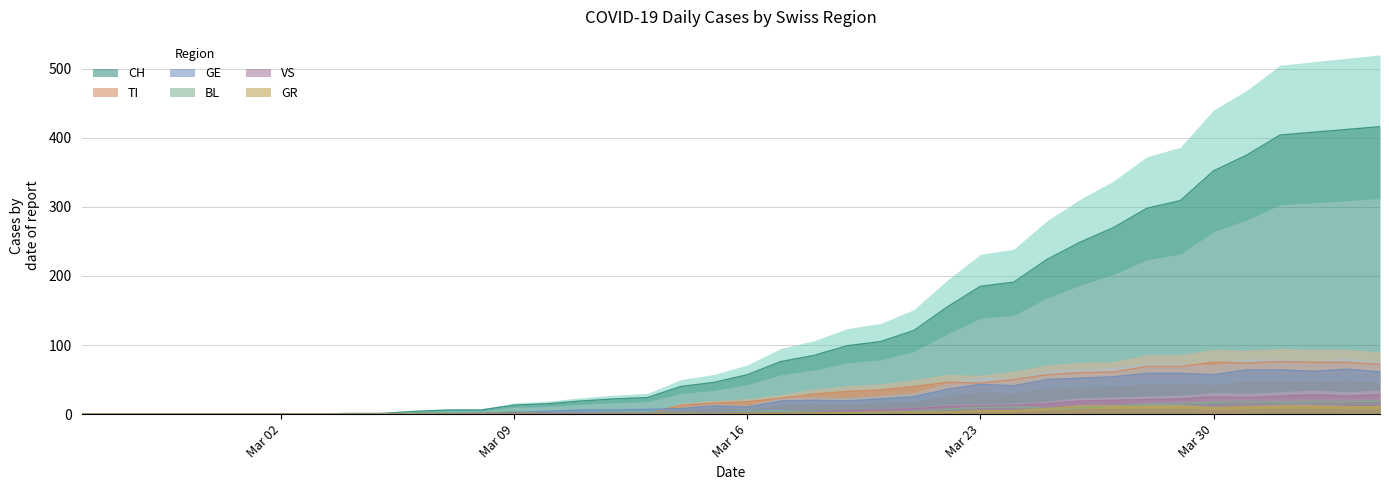

The VS series shows 1 at 15. True or false?

False